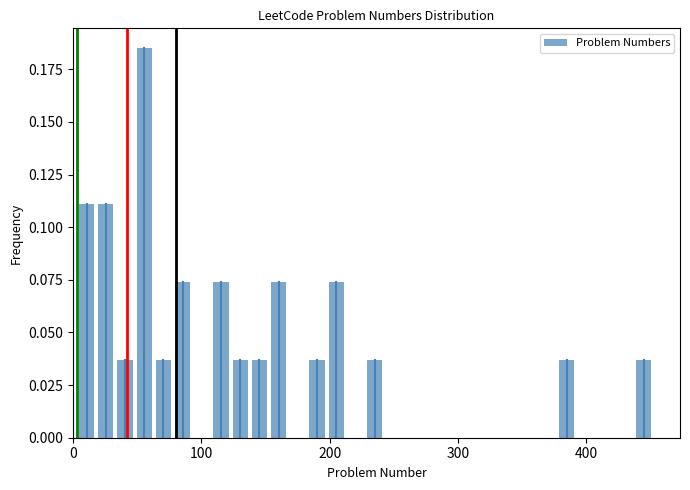

Read against the x-axis, roughly where is the centre of the tallest bar?

60